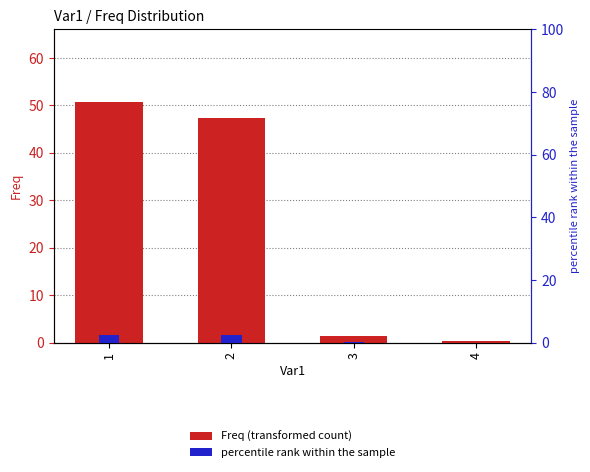

True or false: the data shows 12.1 at 2.

False